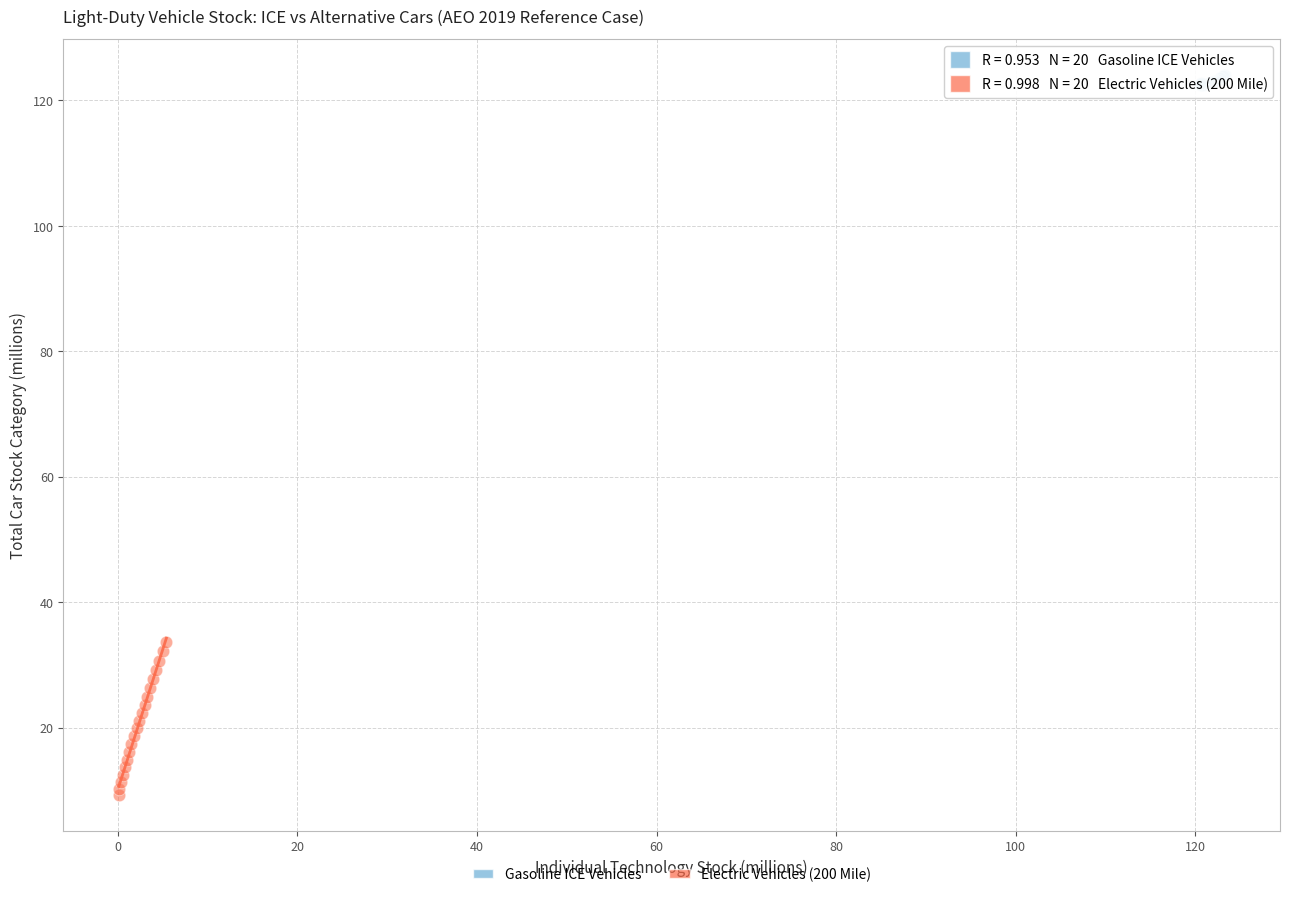

What are all the series names shown in the legend?

Gasoline ICE Vehicles, Electric Vehicles (200 Mile)